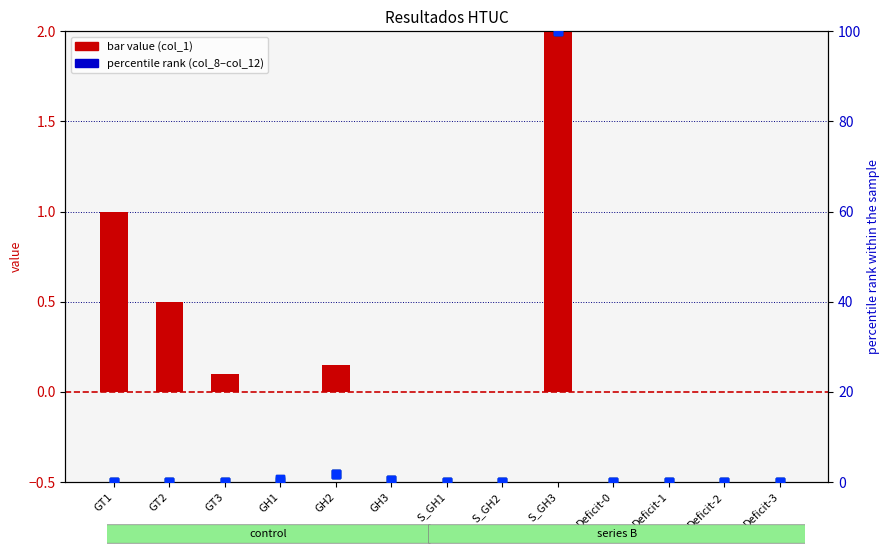

At how many categories does at least one series exceed 92?

1